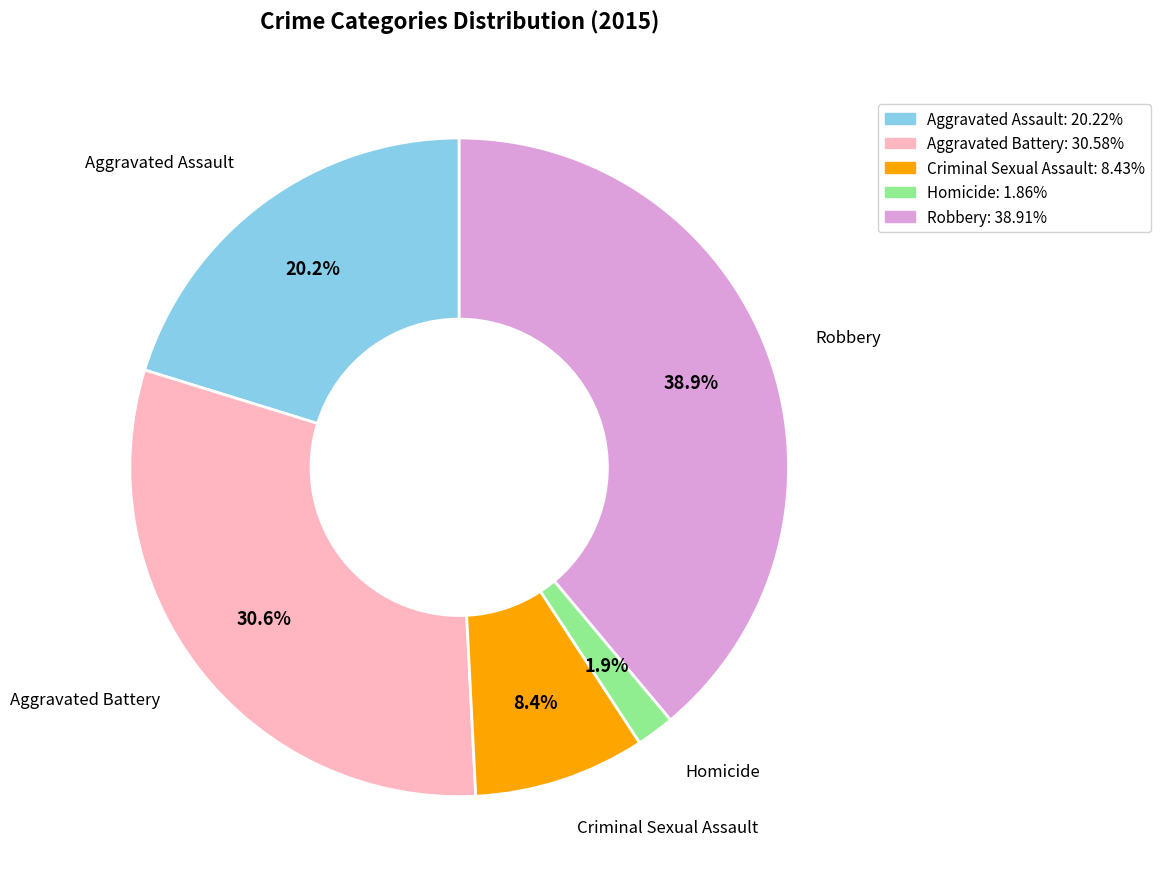

How many segments does this pie chart have?

5